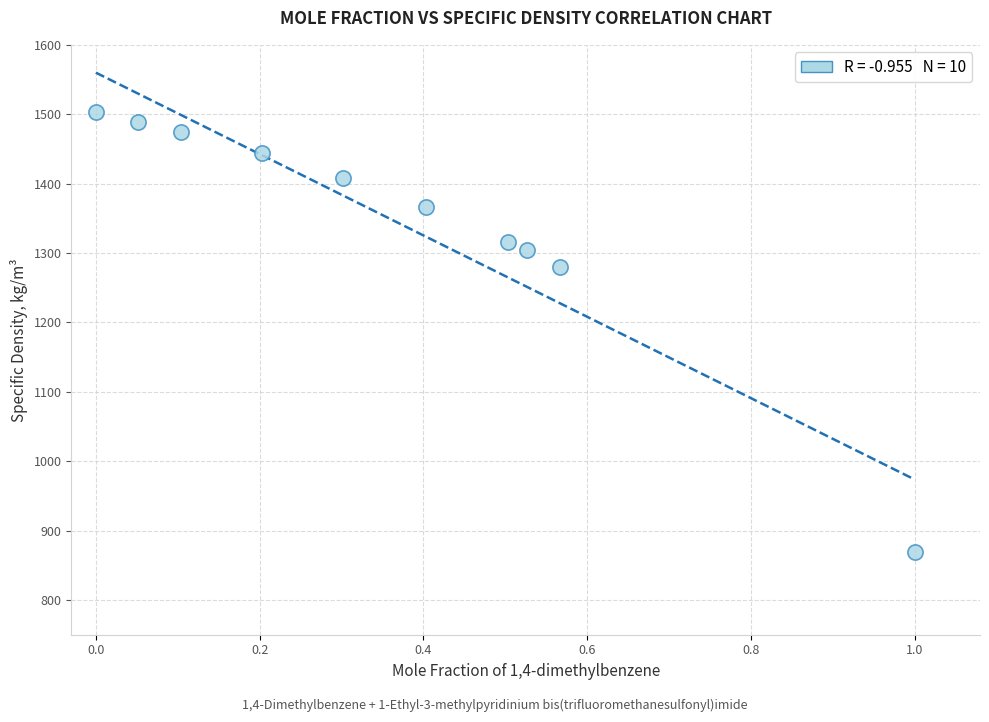

What is the average X value?

0.4